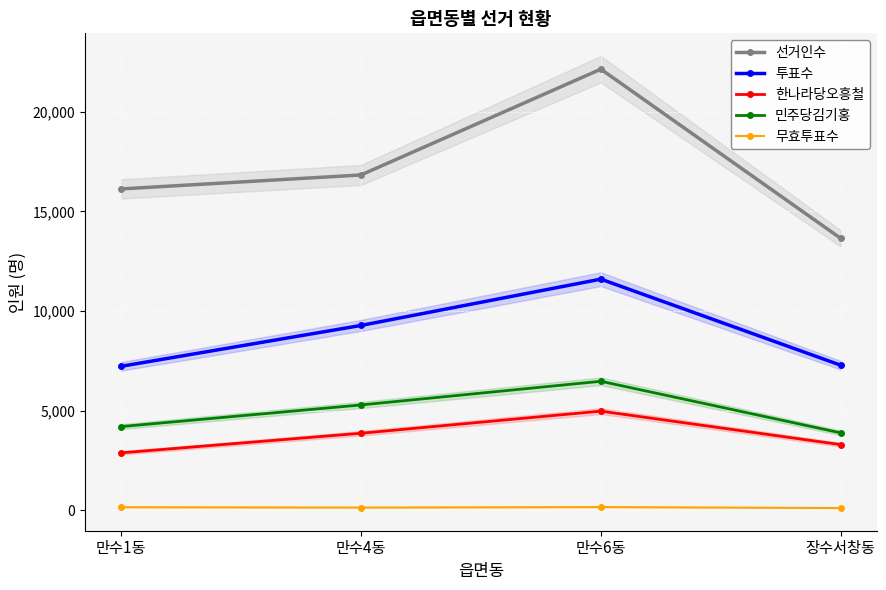

What is the sum of the 투표수 values at 만수1동 and 만수6동?

18818